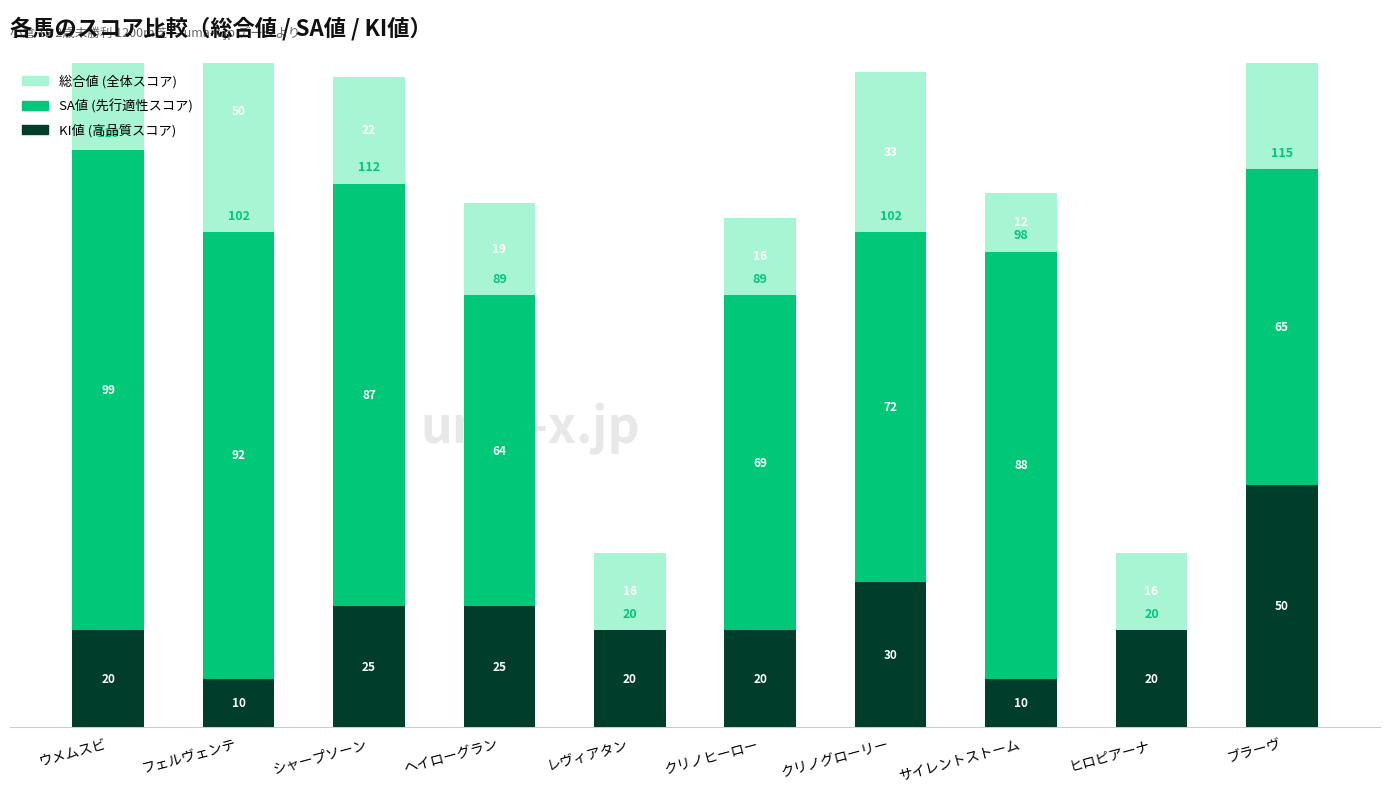

At which category is the sum across all series the highest?

ウメムスビ